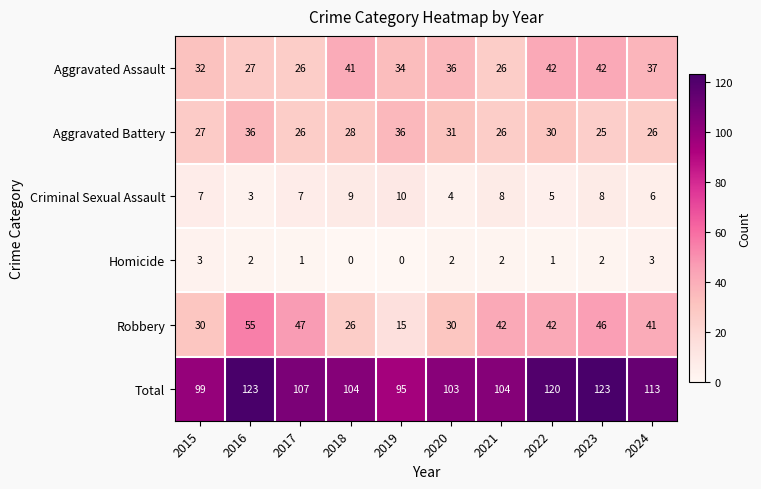

What is the average value of the Criminal Sexual Assault series?

7